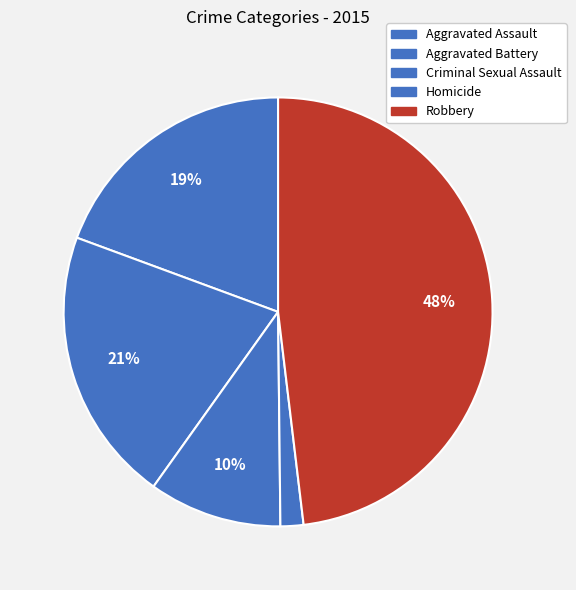

How many slices are in this pie chart?

5